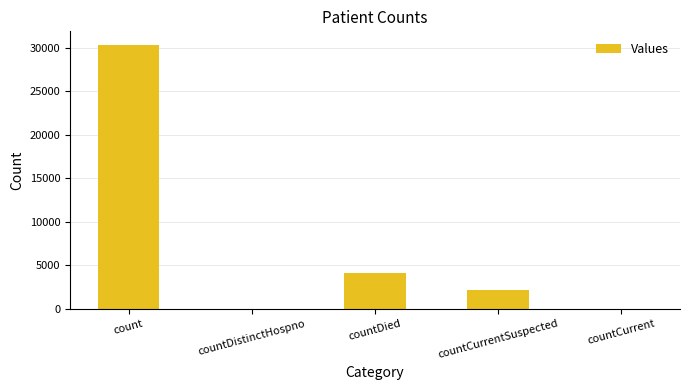

What is the sum of the values at countCurrent and countDied?

4073